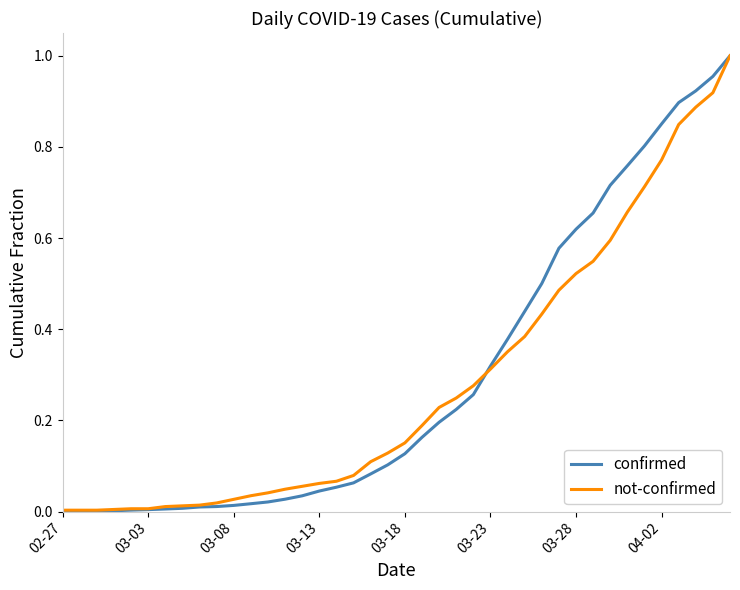

Which series has the widest spread of values?

confirmed